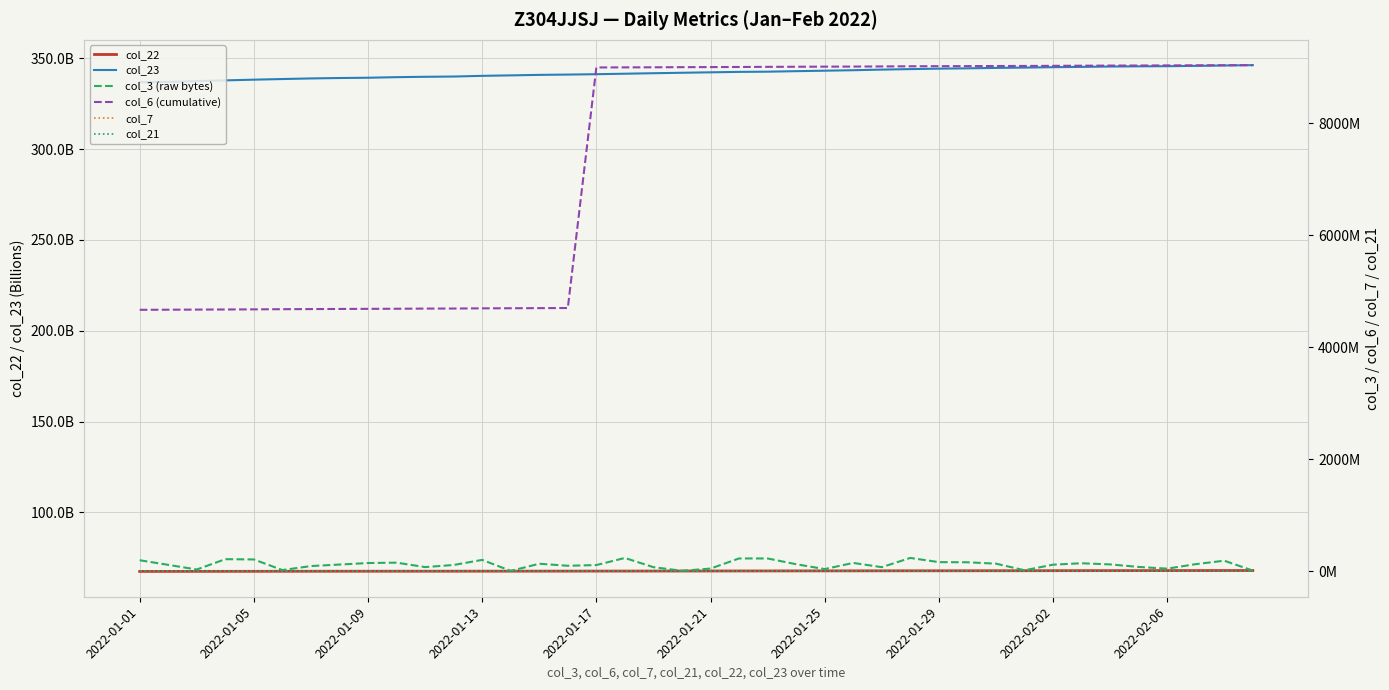

What is the minimum value for col_6 (cumulative)?

4672082820